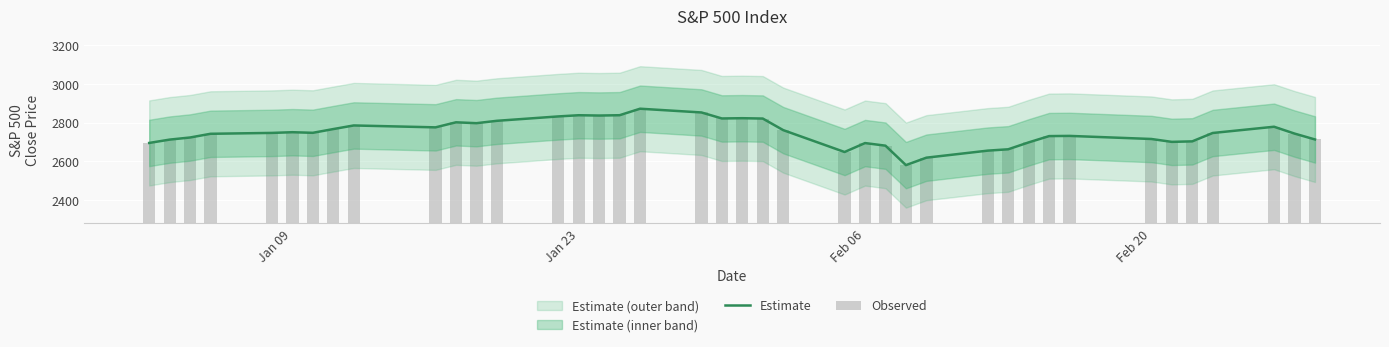

Which series has the largest total across all categories?

Estimate